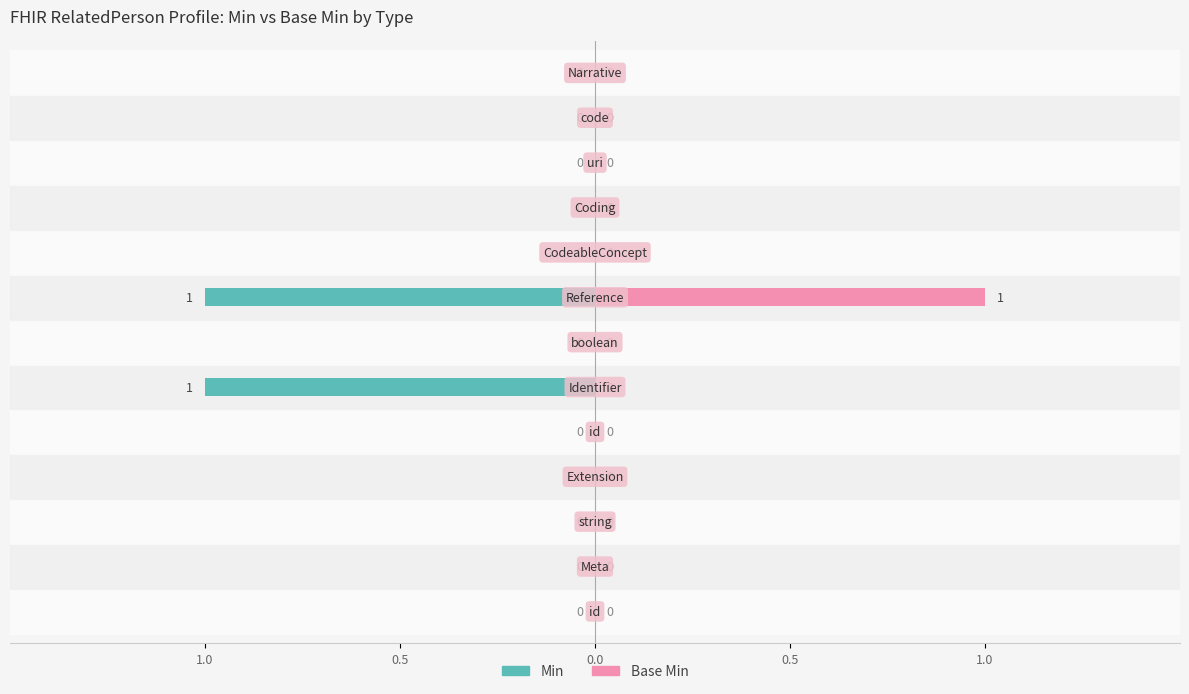

At which category does the chart reach its minimum across all series?

id